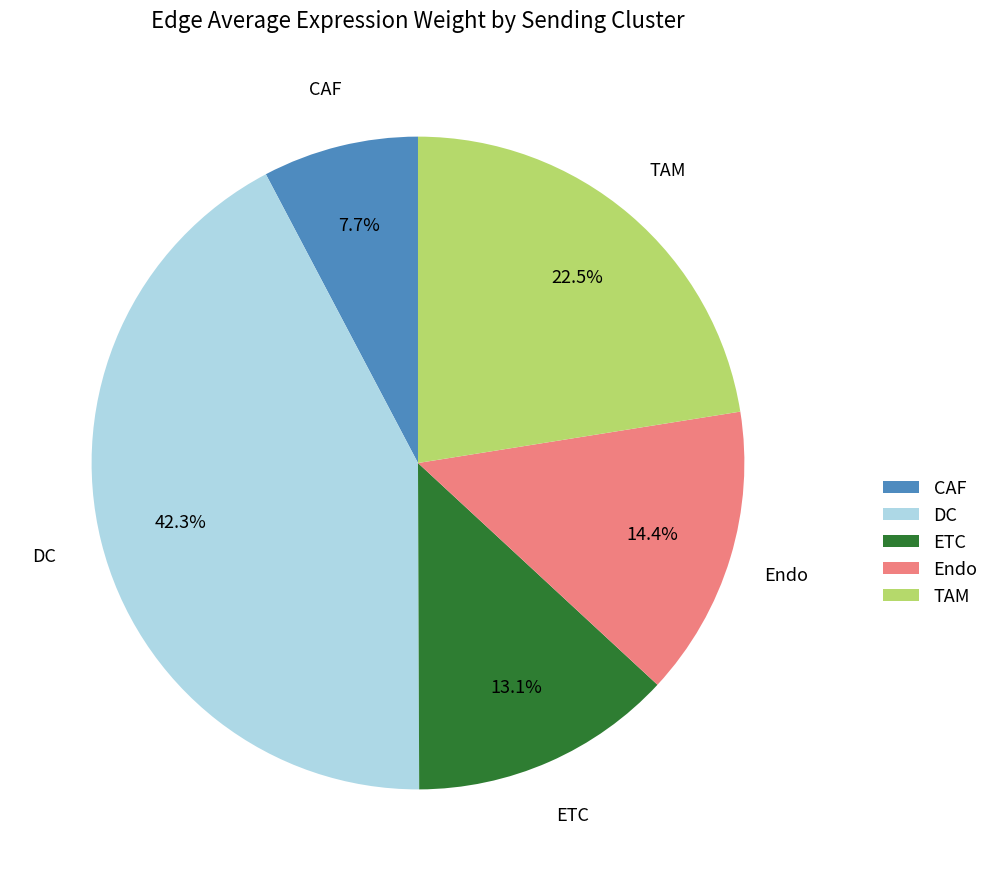

To the nearest percent, what is the average slice percentage?

20%